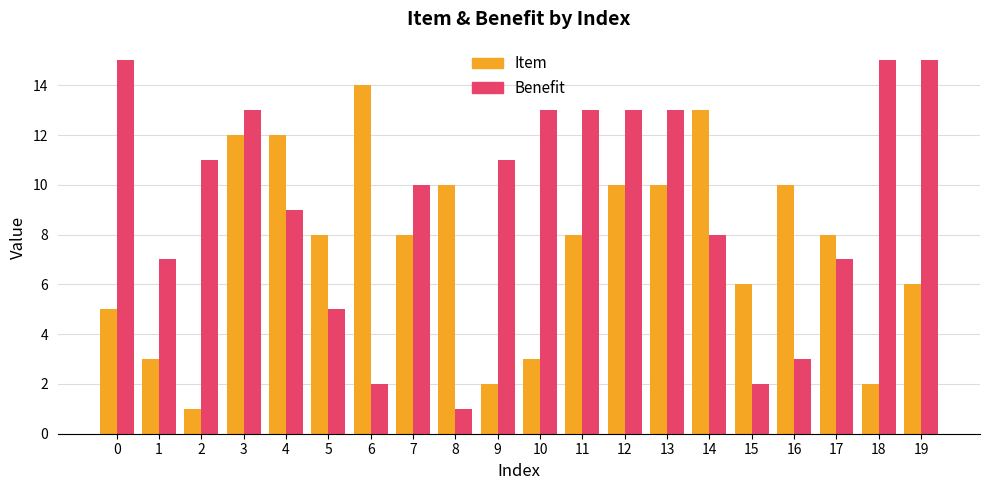

Rank the series by their maximum value, from highest to lowest.

Benefit, Item